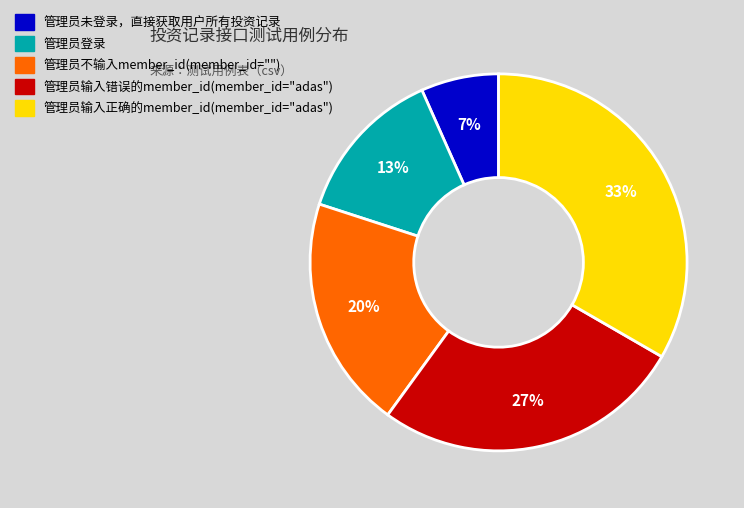

What is the ratio of the value at 管理员输入正确的member_id(member_id="adas") to the value at 管理员登录?

2.5